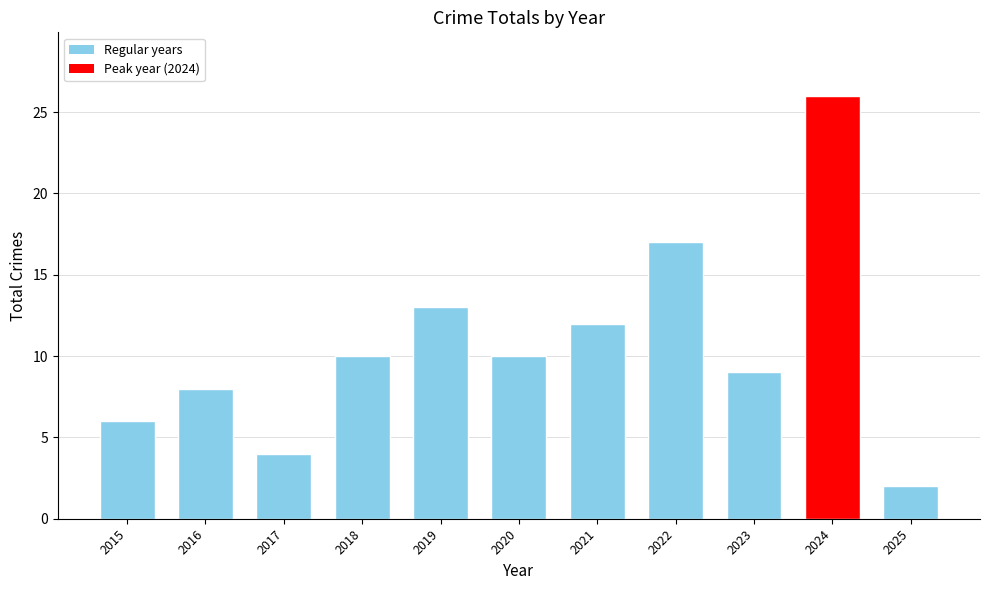

At which label is the value closest to 14?

2019